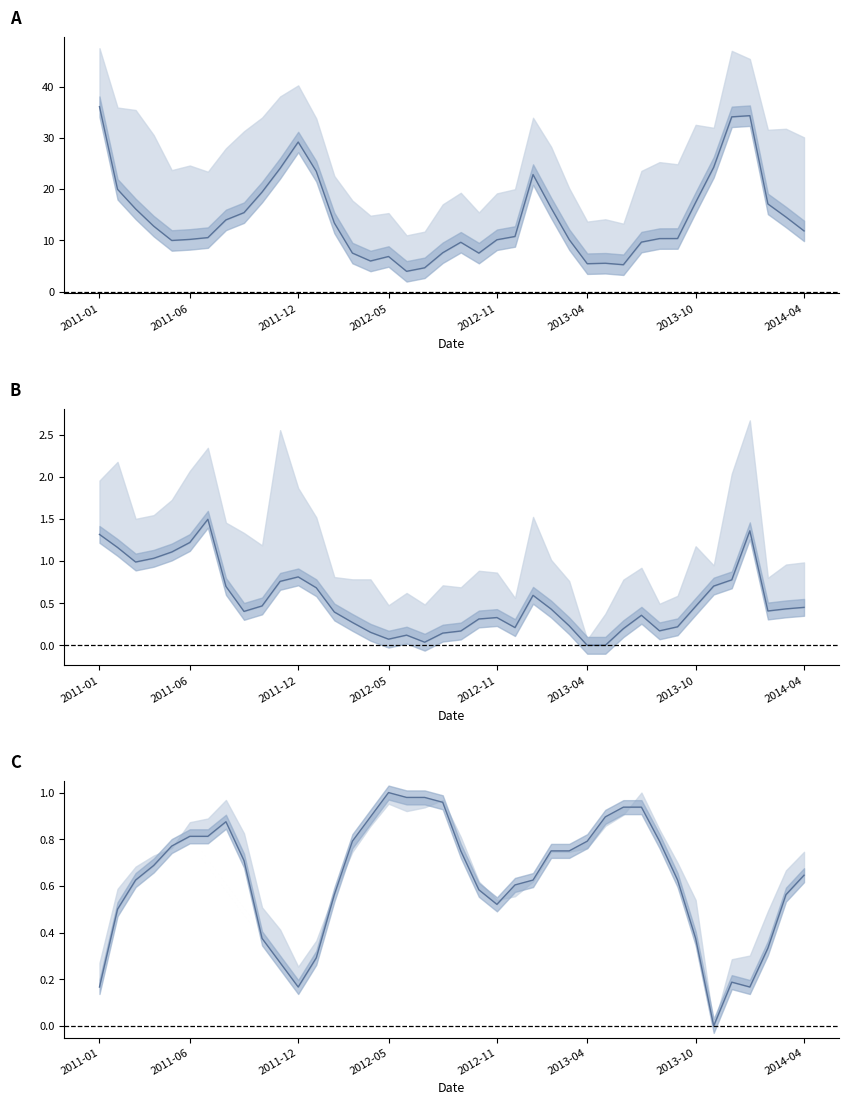

The SO2 Mean series shows 0.6 at 2011-06. True or false?

False